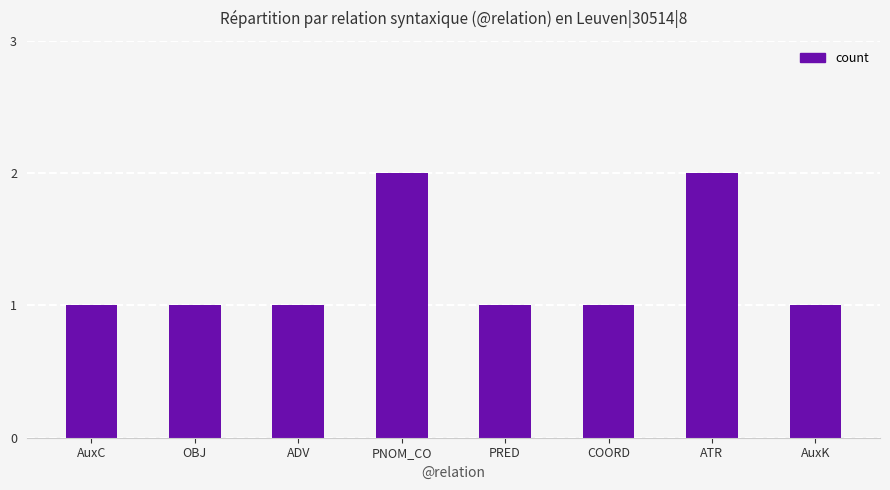

What is the value of the 4th bar from the left?

2